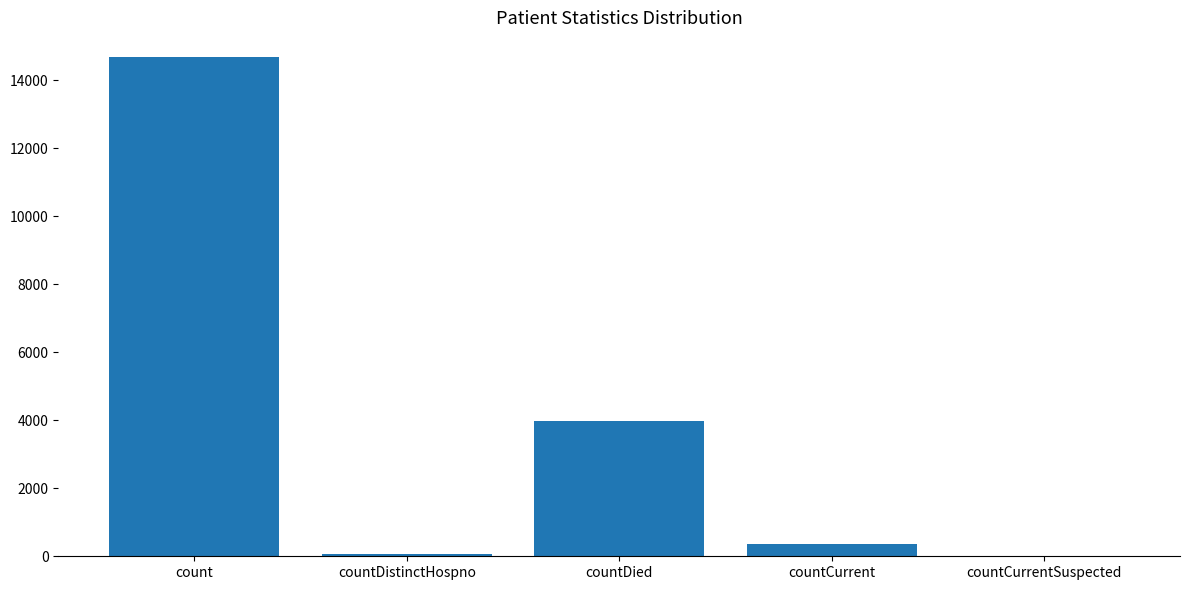

How many positive values are there?

4